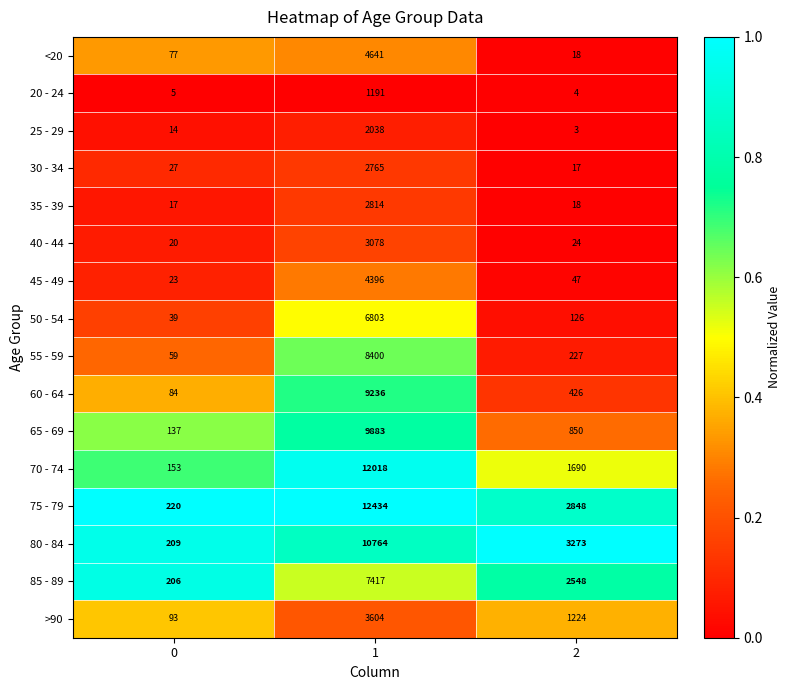

Which series has the largest total across all categories?

75 - 79